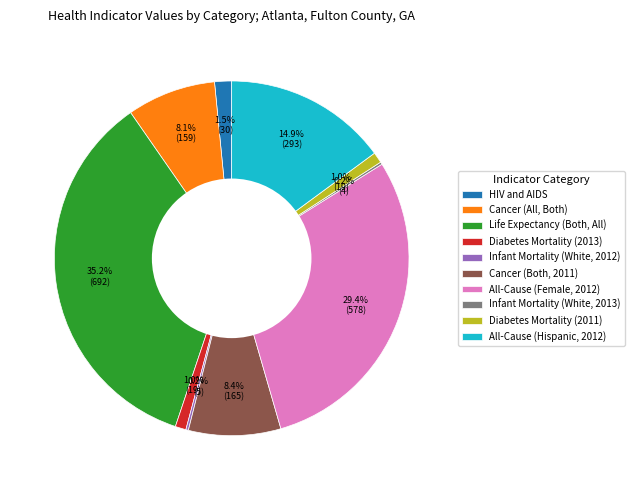

To the nearest percent, what is the average slice percentage?

10%